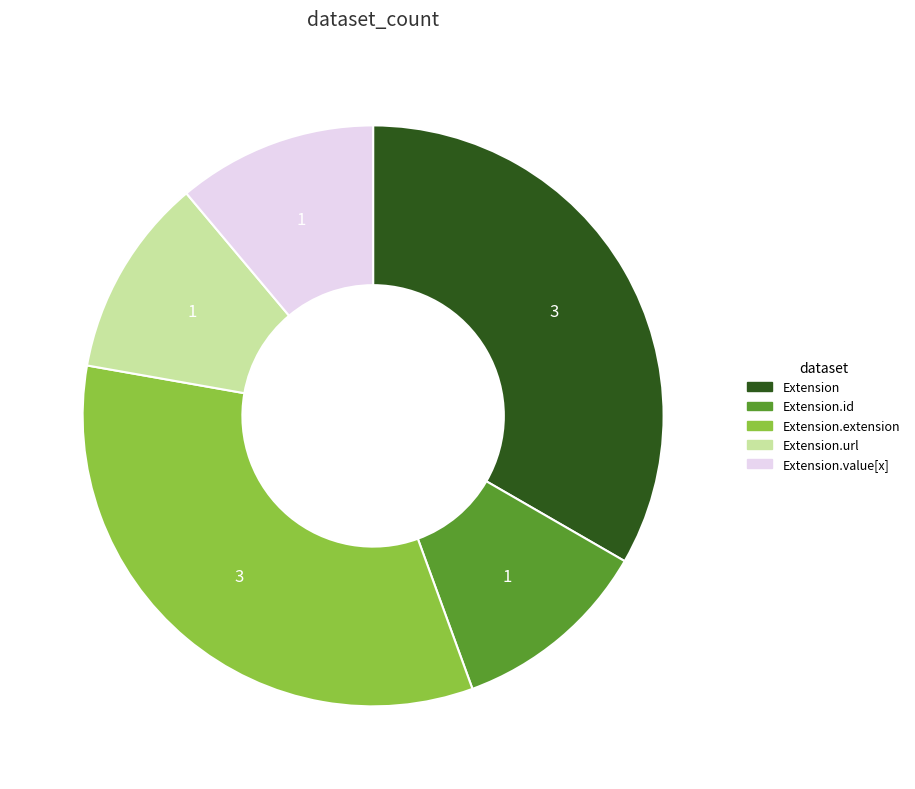

Is there a majority slice in this chart?

No